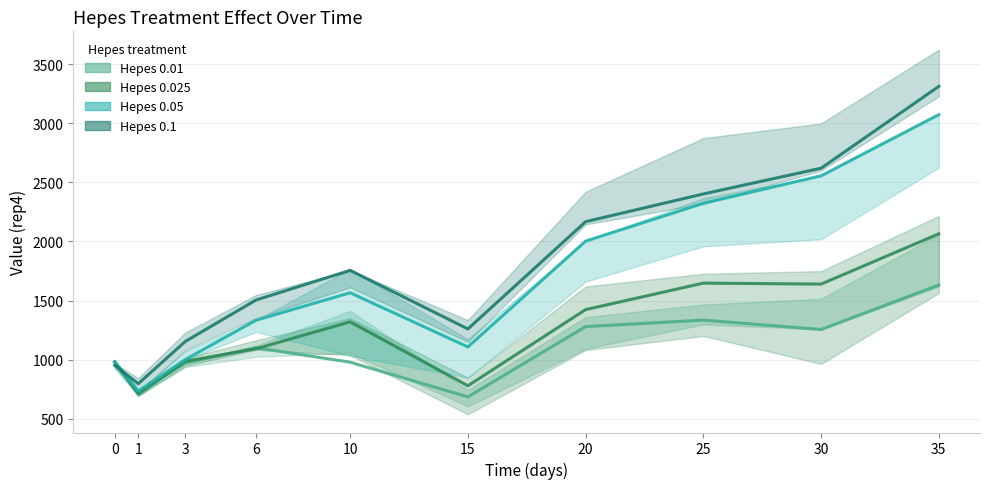

How many lines are shown in the chart?

4